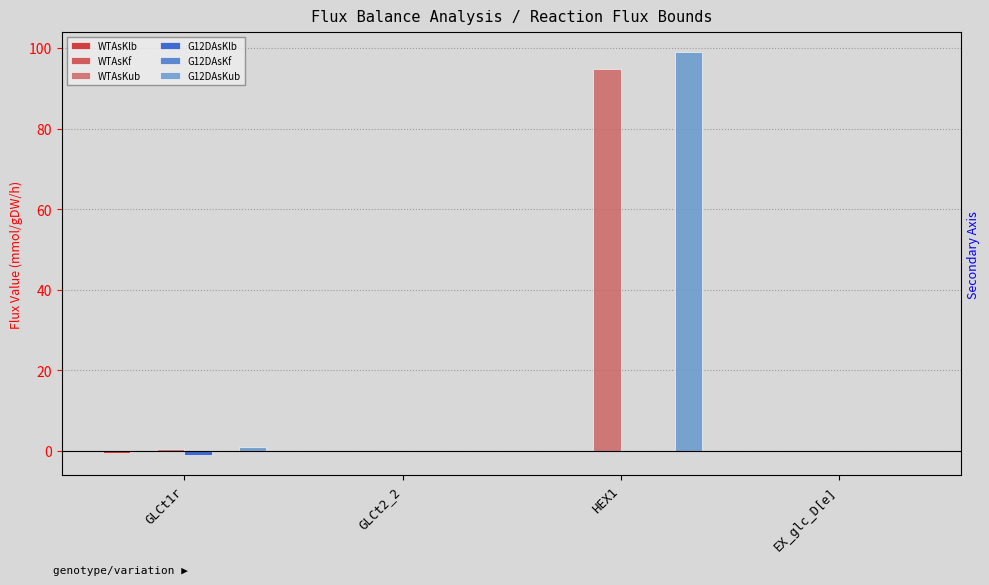

The WTAsKlb series shows -0.1 at EX_glc_D[e]. True or false?

True